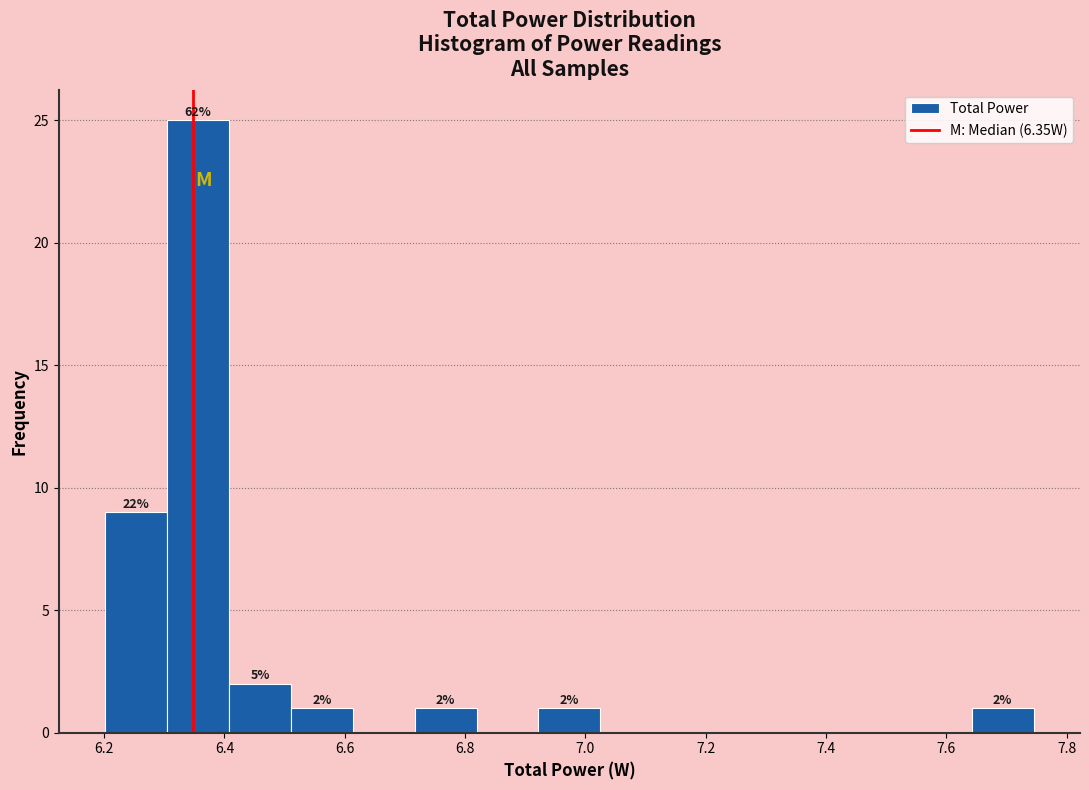

Which range on the x-axis has the tallest bar?

6.30 to 6.40